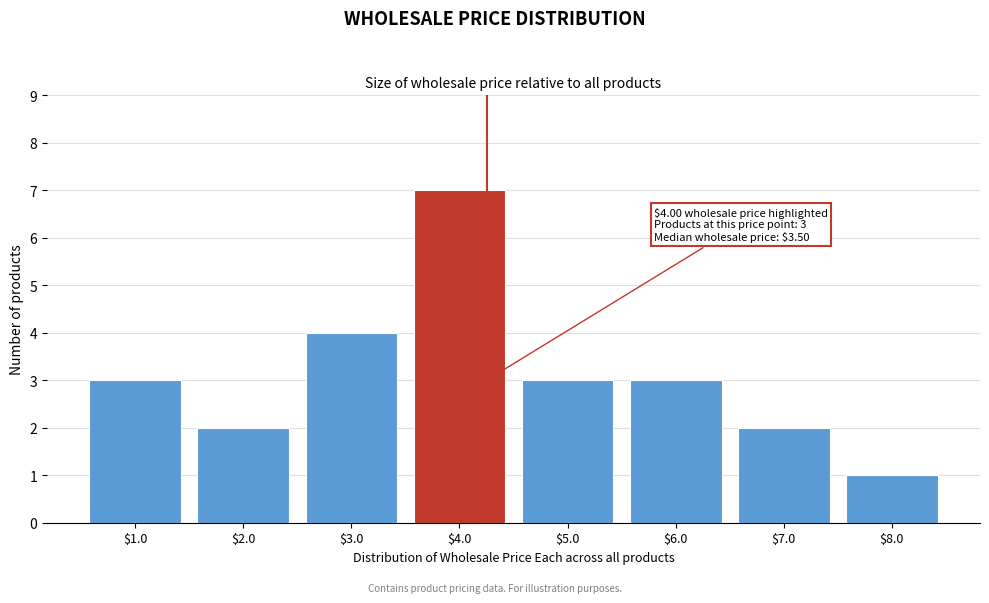

Over which range of the x-axis is the bar tallest?

3.5 to 4.5